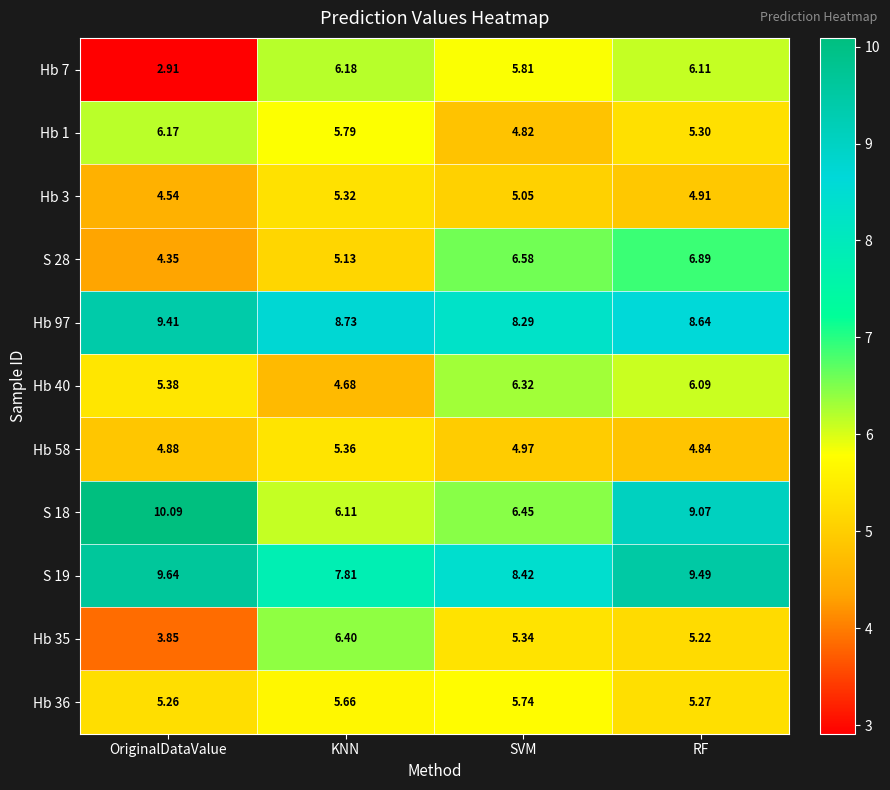

Rank the categories by Hb 3 value from lowest to highest.

OriginalDataValue, RF, SVM, KNN